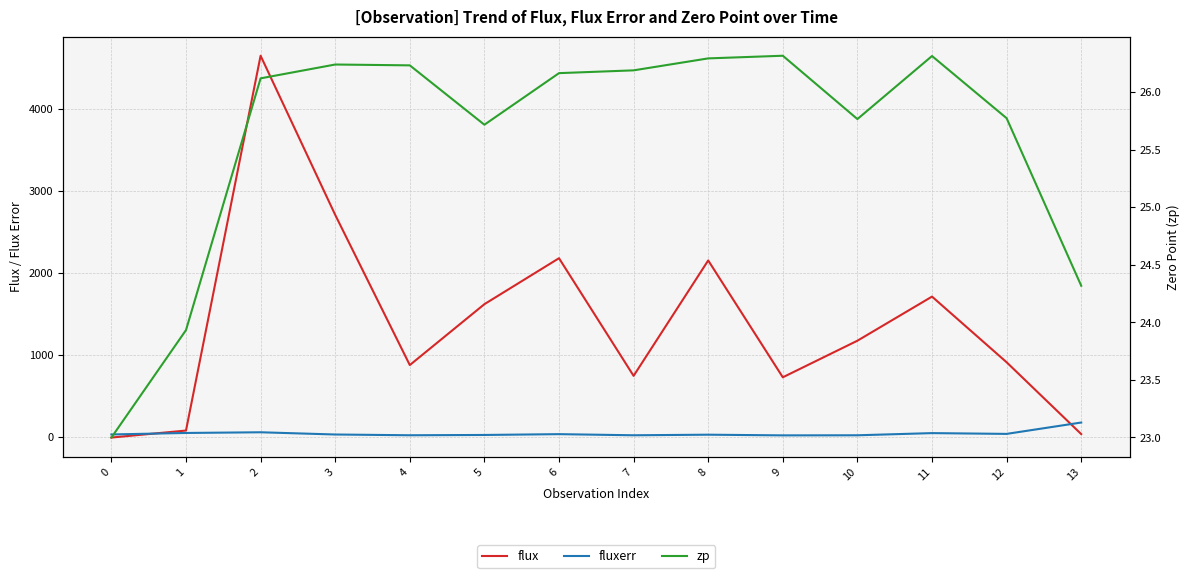

Reading left to right, extract all data points from this chart.

flux: -6.1	79.3	4647.7	2708.3	877.5	1619.6	2179.8	745.9	2152.6	728.4	1174.3	1712.0	911.7	36.3
fluxerr: 31.7	49.9	58.3	31.2	21.9	25.6	35.4	21.7	28.8	20.5	21.7	48.1	38.6	177.1
zp: 23.0	23.9	26.1	26.2	26.2	25.7	26.2	26.2	26.3	26.3	25.8	26.3	25.8	24.3